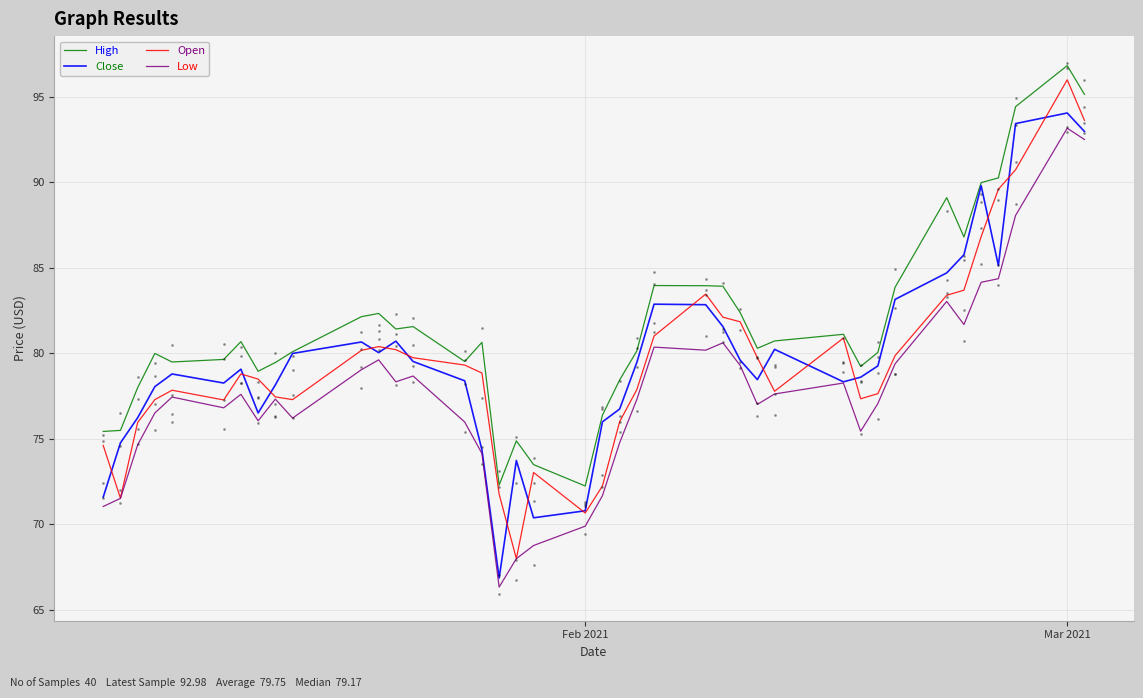

Which series reaches the minimum Y coordinate?

Low